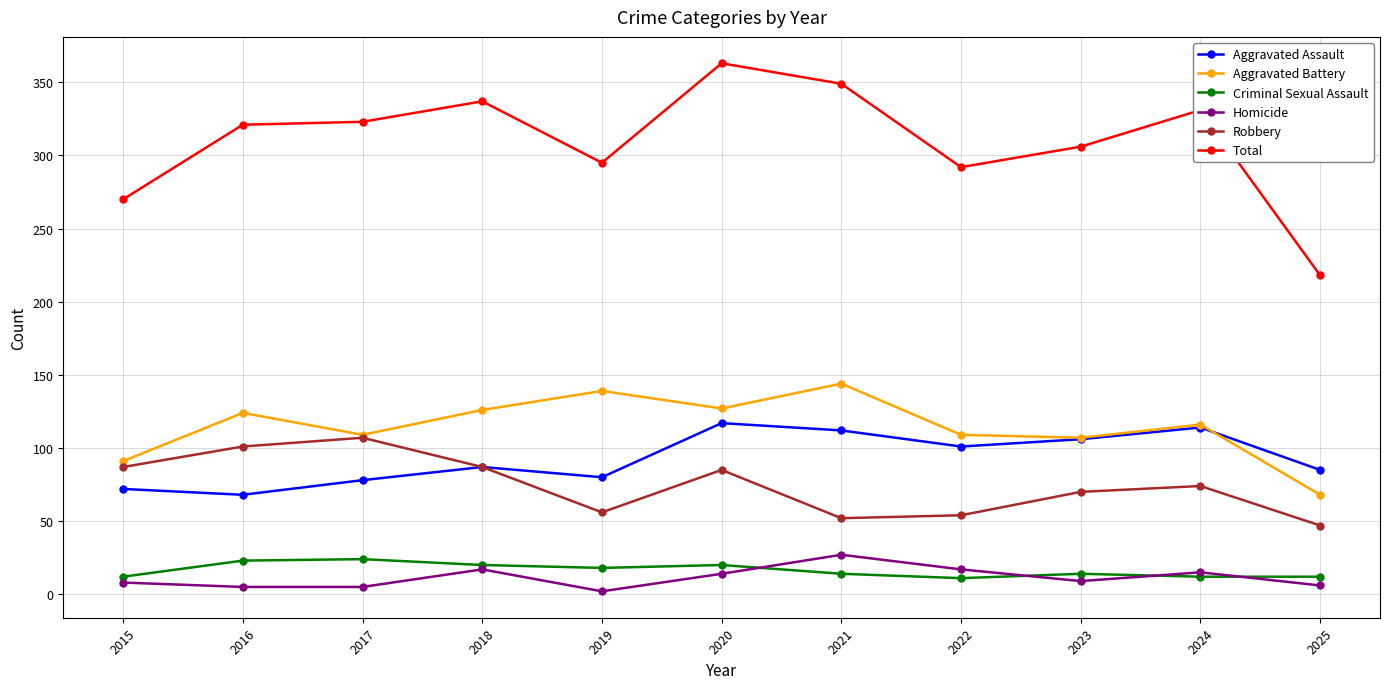

What is the maximum value for Robbery?

107